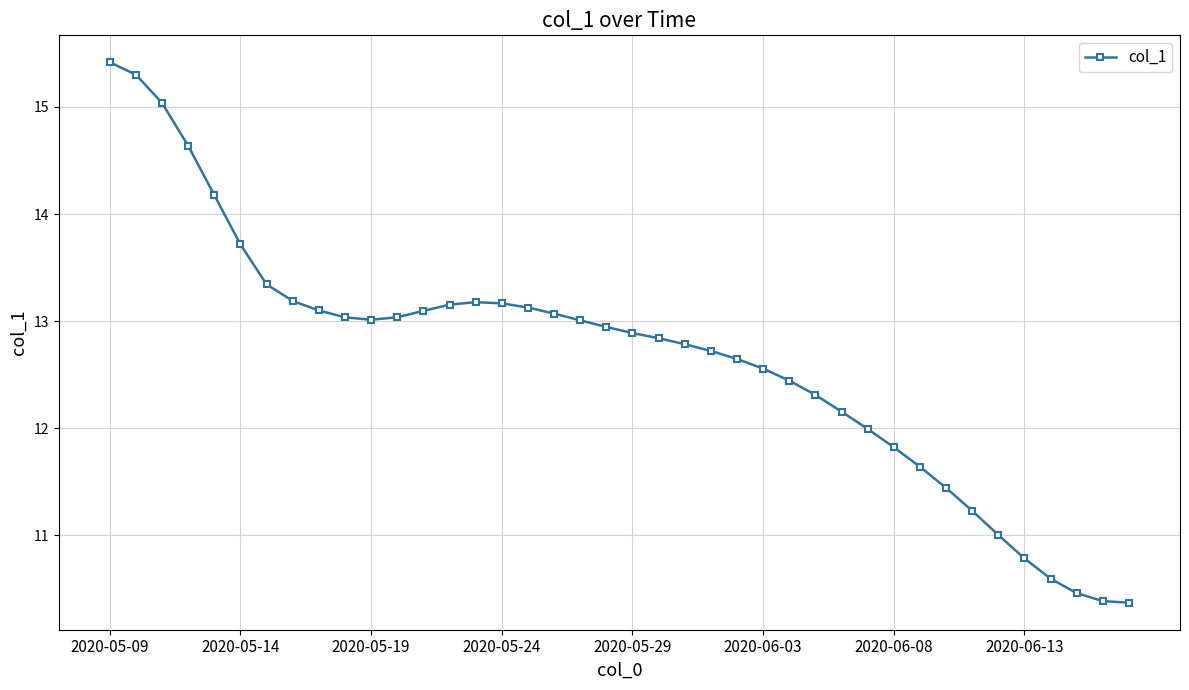

What is the maximum value shown in the chart?

15.4